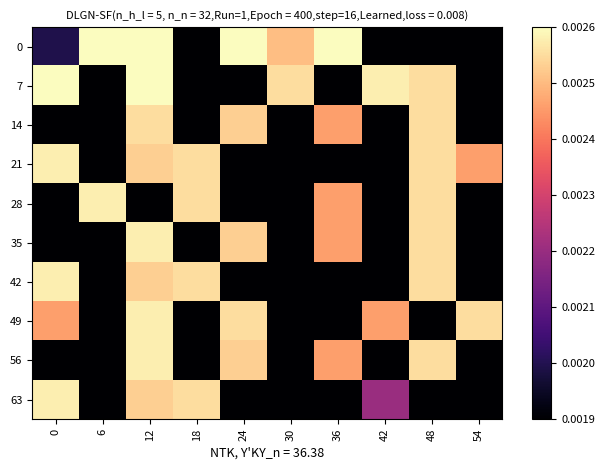

Rank the series at 48 from lowest to highest value.

0, 49, 63, 7, 14, 21, 28, 35, 42, 56